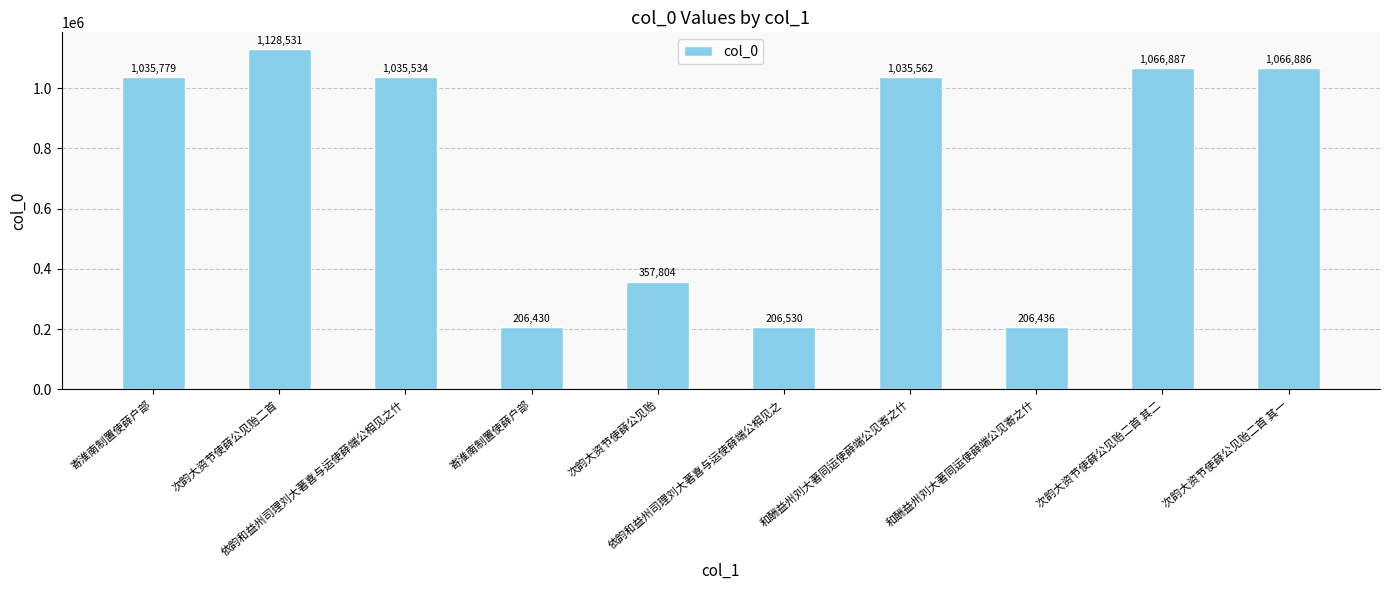

Is it true that the value at 次韵大资节使薛公见贻二首 is 428433?

False